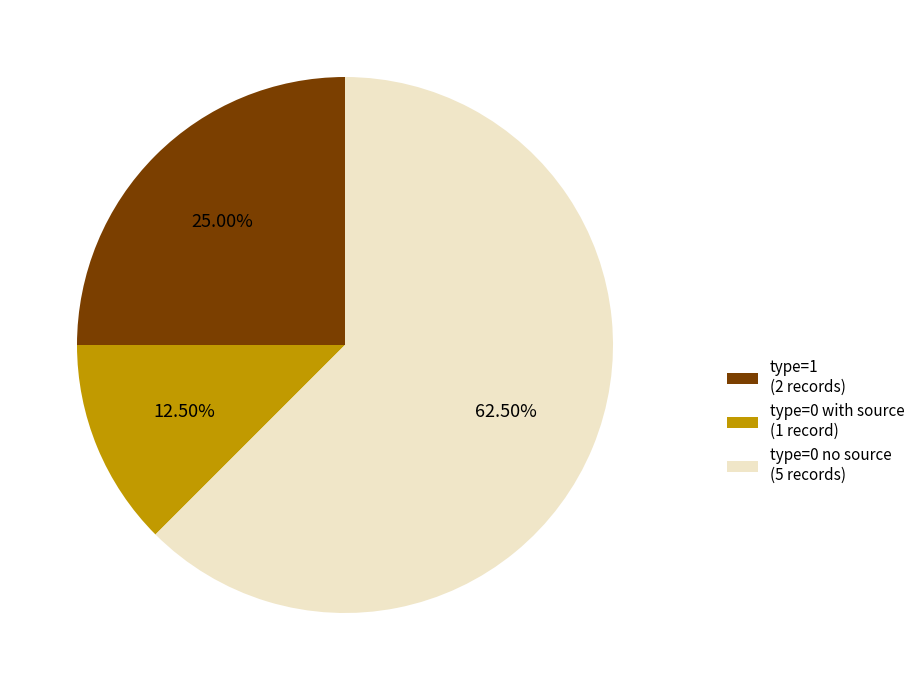

Between type=0 with source (1 record) and type=0 no source (5 records), which is larger?

type=0 no source (5 records)